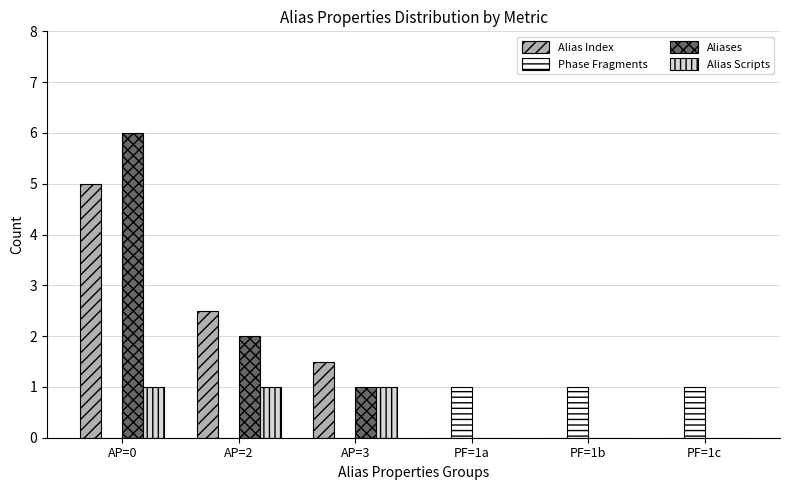

What is the greatest value displayed?

6.0